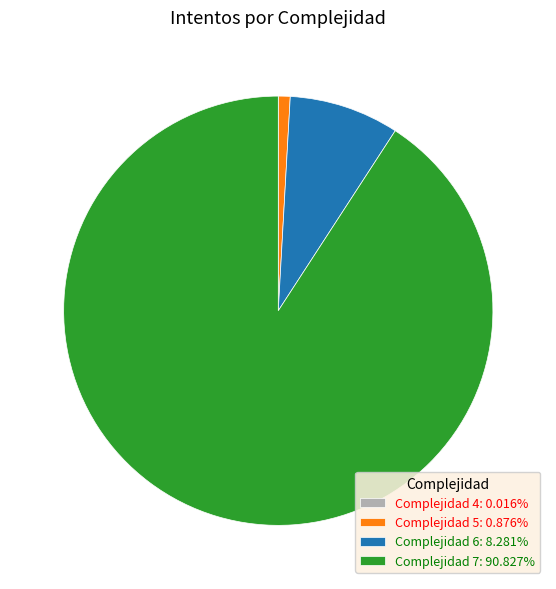

Does Complejidad 7: 90.827% account for over 50% of the chart?

Yes